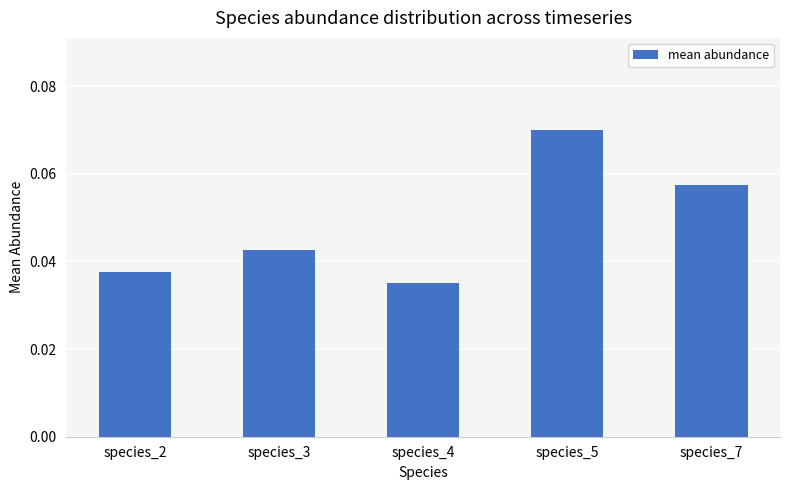

Rank the categories by value from highest to lowest.

species_5, species_7, species_3, species_2, species_4